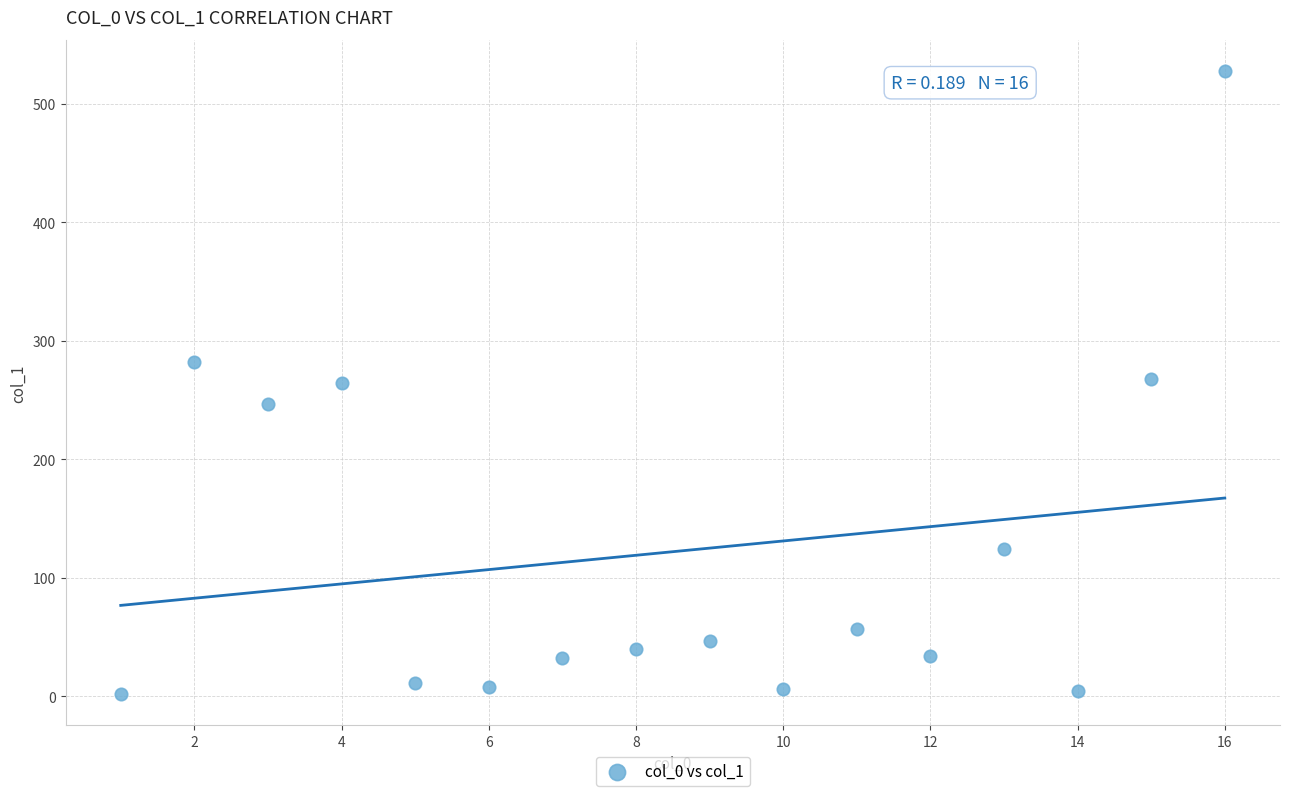

What is the range of Y values (max minus min)?

525.7